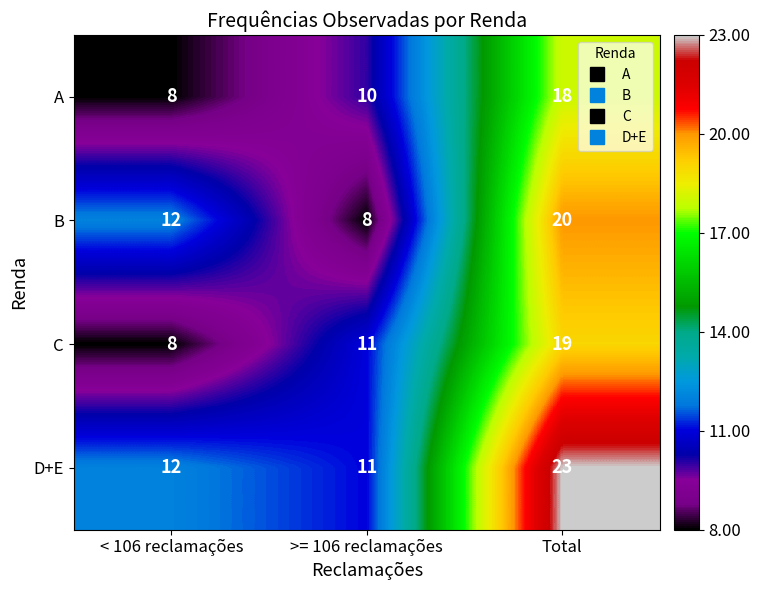

Is it true that D+E equals 23 at Total?

True